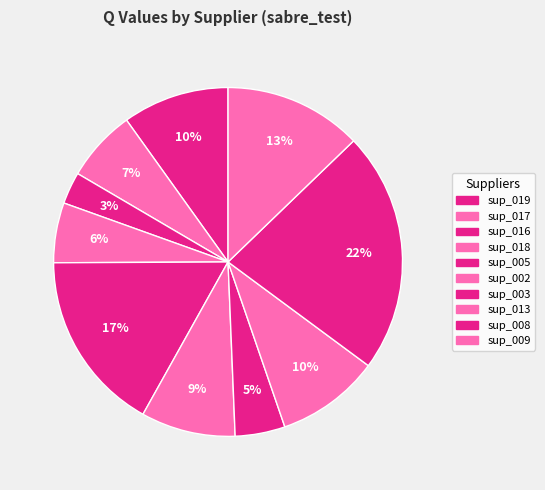

Count the number of slices in the pie.

10